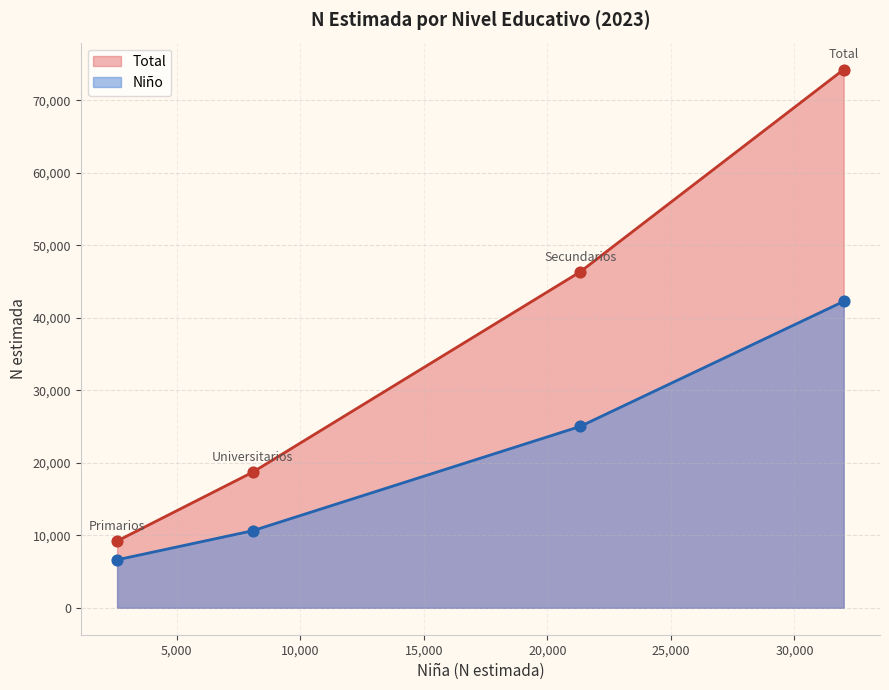

Which series reaches the minimum Y coordinate?

Niño